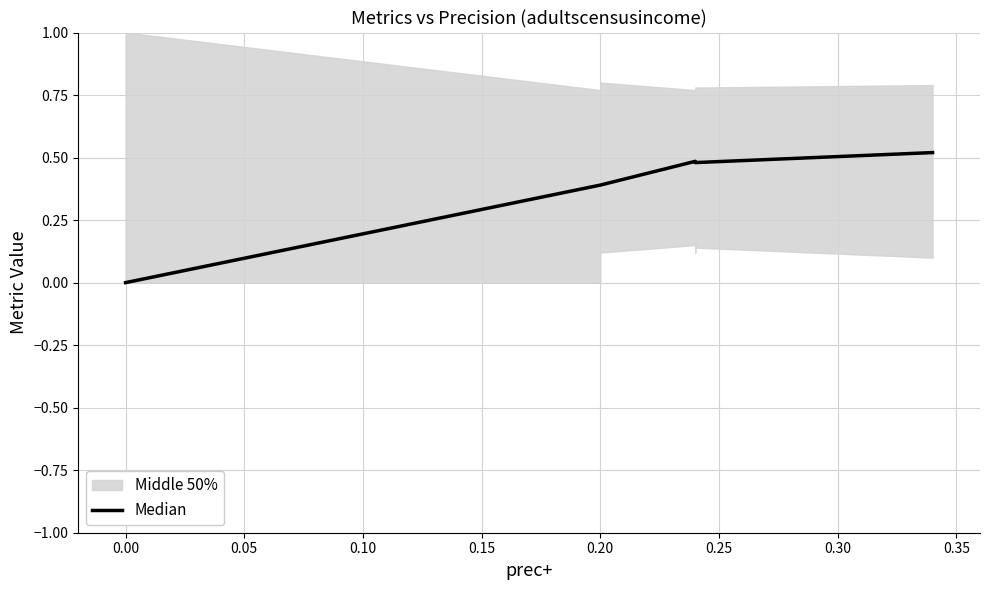

How many values are between 0 and 1?

10